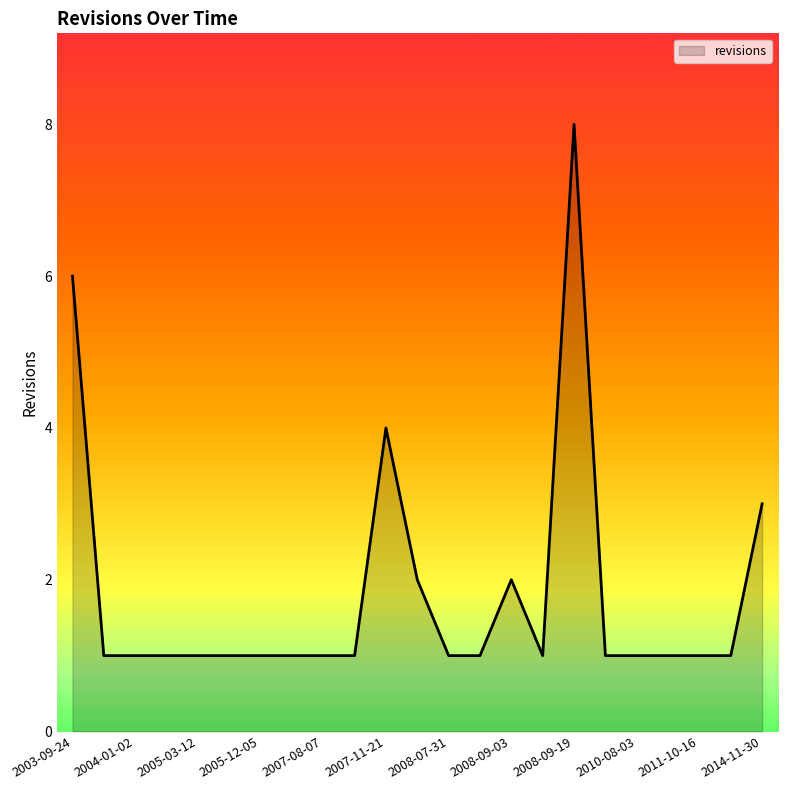

What is the difference between the maximum and minimum values?

7